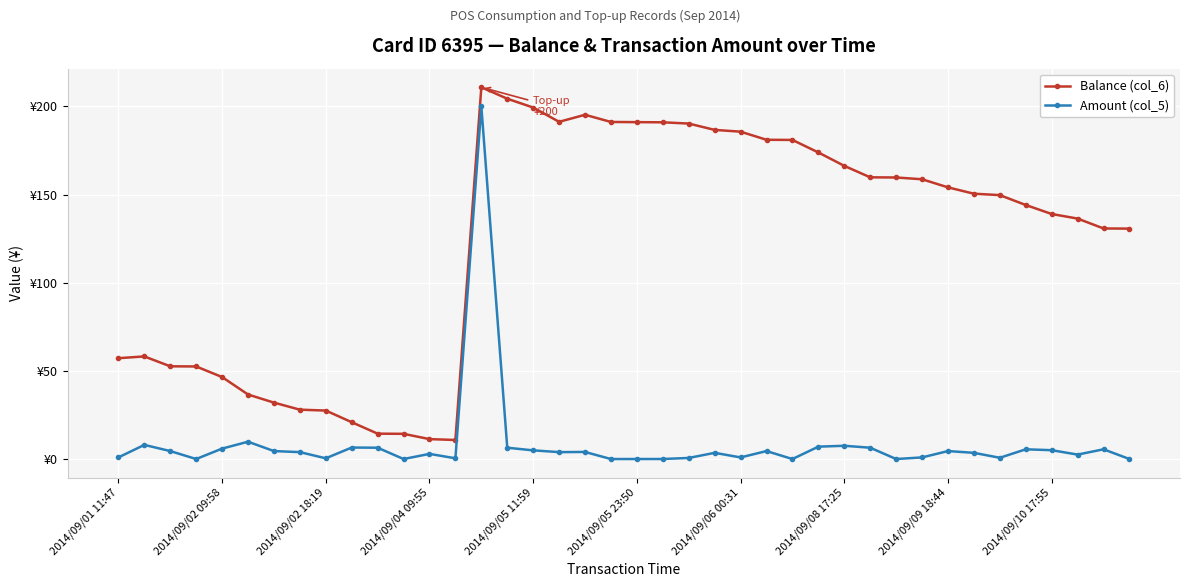

Reading left to right, list all the values displayed in this chart.

Balance (col_6): 57.3	58.3	52.7	52.6	46.6	36.7	32.1	28.1	27.6	21.0	14.5	14.4	11.4	10.9	210.9	204.4	199.4	191.3	195.3	191.2	191.1	191.0	190.3	186.7	185.7	181.1	181.0	173.9	166.3	159.8	159.7	158.7	154.1	150.5	149.7	144.1	139.0	136.4	130.8	130.7
Amount (col_5): 1.0	8.1	4.6	0.1	6.0	9.9	4.6	4.0	0.5	6.6	6.5	0.1	3.0	0.5	200.0	6.5	5.0	4.0	4.1	0.1	0.1	0.1	0.7	3.6	1.0	4.6	0.1	7.1	7.6	6.5	0.1	1.0	4.6	3.6	0.8	5.6	5.1	2.6	5.6	0.1